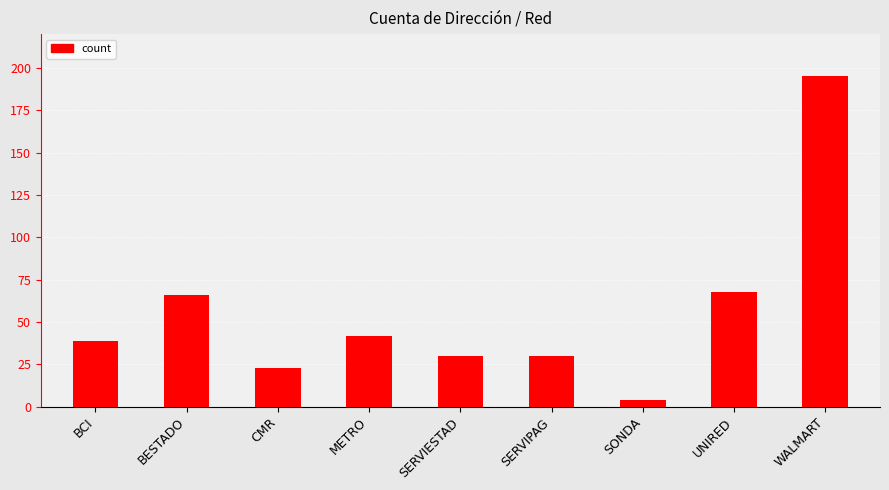

Reading right to left, what are all the values shown in this chart?

WALMART=195	UNIRED=68	SONDA=4	SERVIPAG=30	SERVIESTAD=30	METRO=42	CMR=23	BESTADO=66	BCI=39